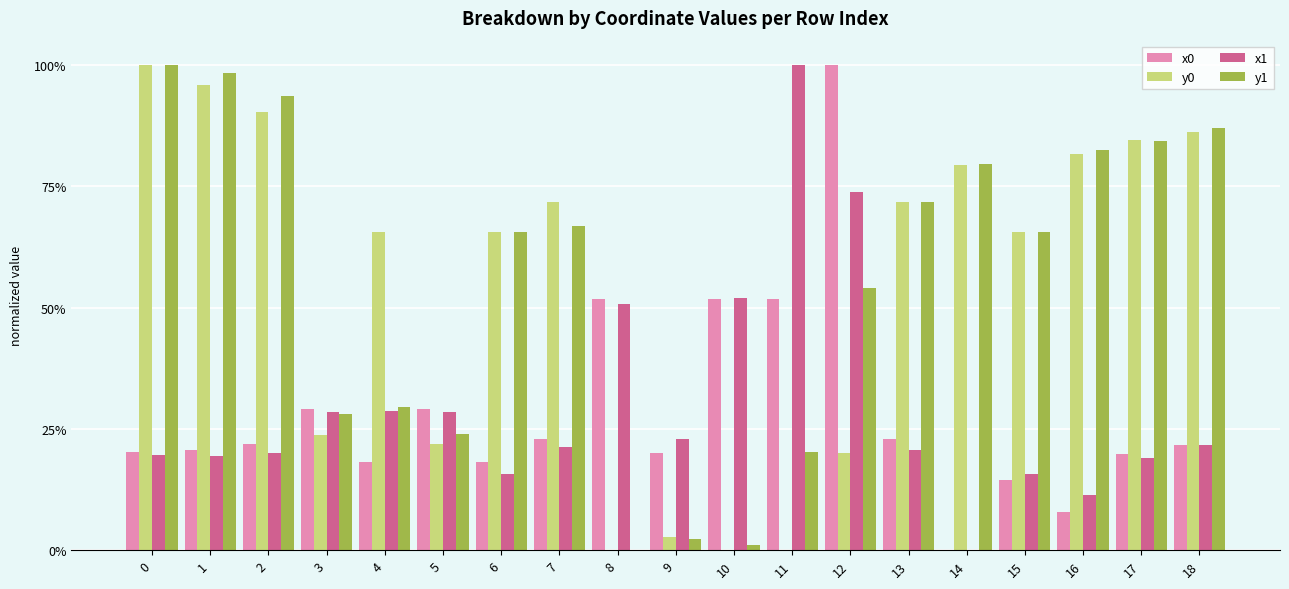

What is the greatest value displayed?

100.0